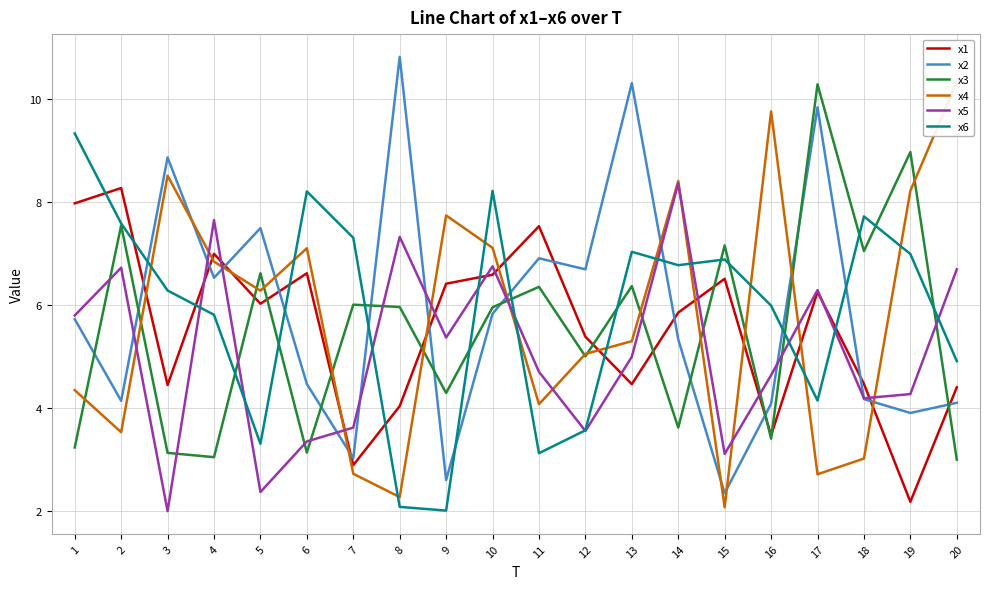

True or false: x4 has more than 0 interior local peaks.

True